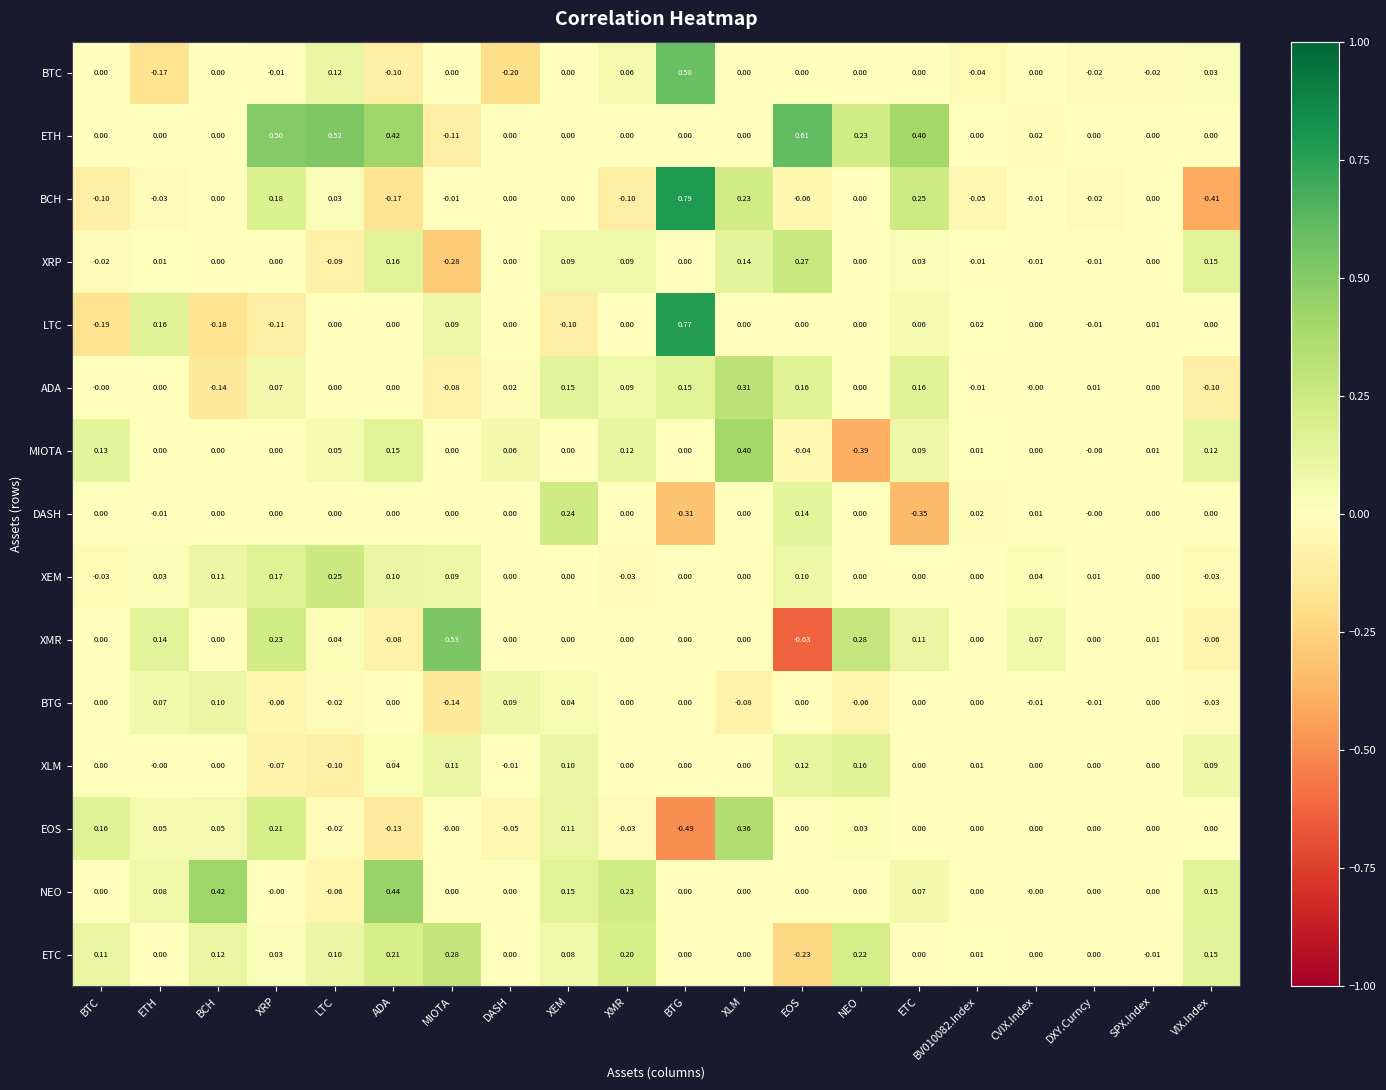

Which series has the largest total across all categories?

ETH